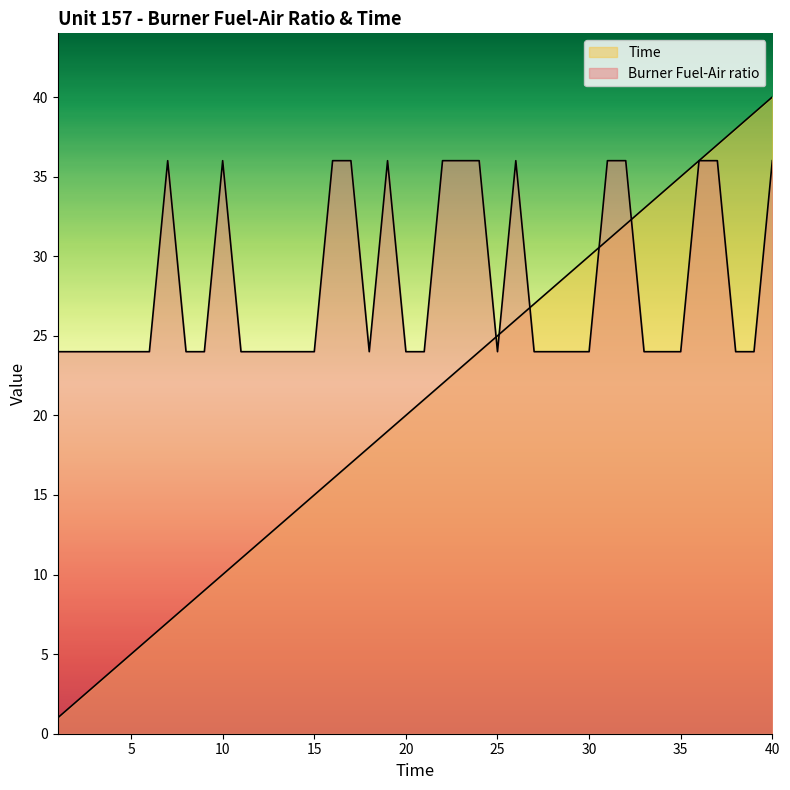

Rank the series at 27 from highest to lowest value.

Time, Burner Fuel-Air ratio